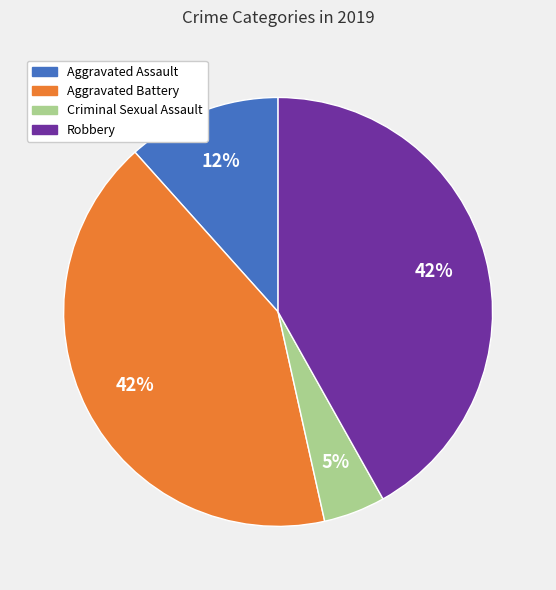

To the nearest percent, what is the difference between the largest and smallest slice percentages?

37%